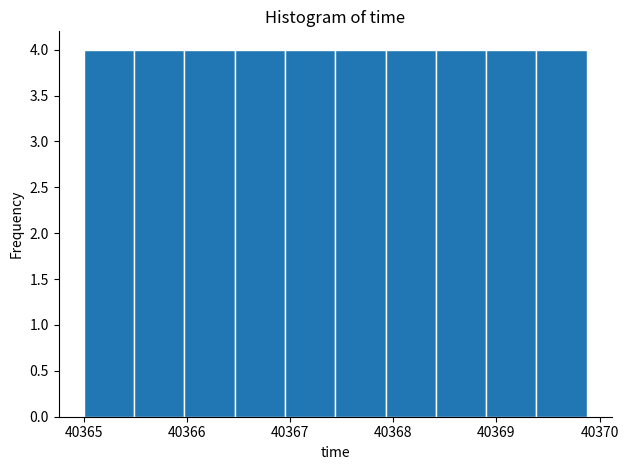

Reading left to right, list every bar in this chart as the range it spans on the x-axis followed by its height. Neither the bar edges nor the heights are printed on the chart, so give them approximately, as read against the axes.

40365.0 to 40365.5: 4
40365.5 to 40366.0: 4
40366.0 to 40366.5: 4
40366.5 to 40367.0: 4
40367.0 to 40367.4: 4
40367.4 to 40367.9: 4
40367.9 to 40368.4: 4
40368.4 to 40368.9: 4
40368.9 to 40369.4: 4
40369.4 to 40369.9: 4